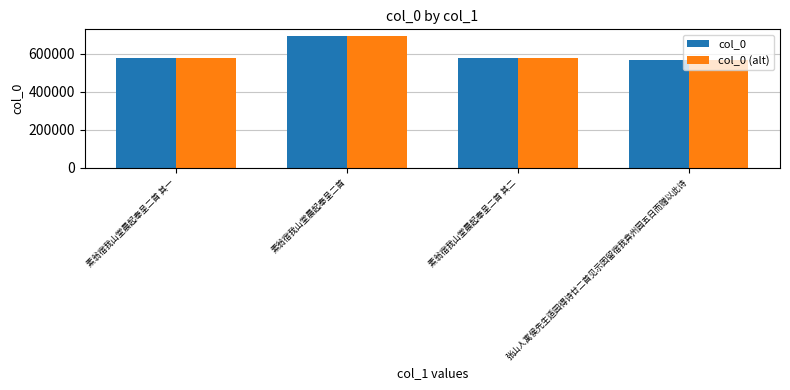

What is the difference between the second highest and minimum values in the col_0 series?

6023